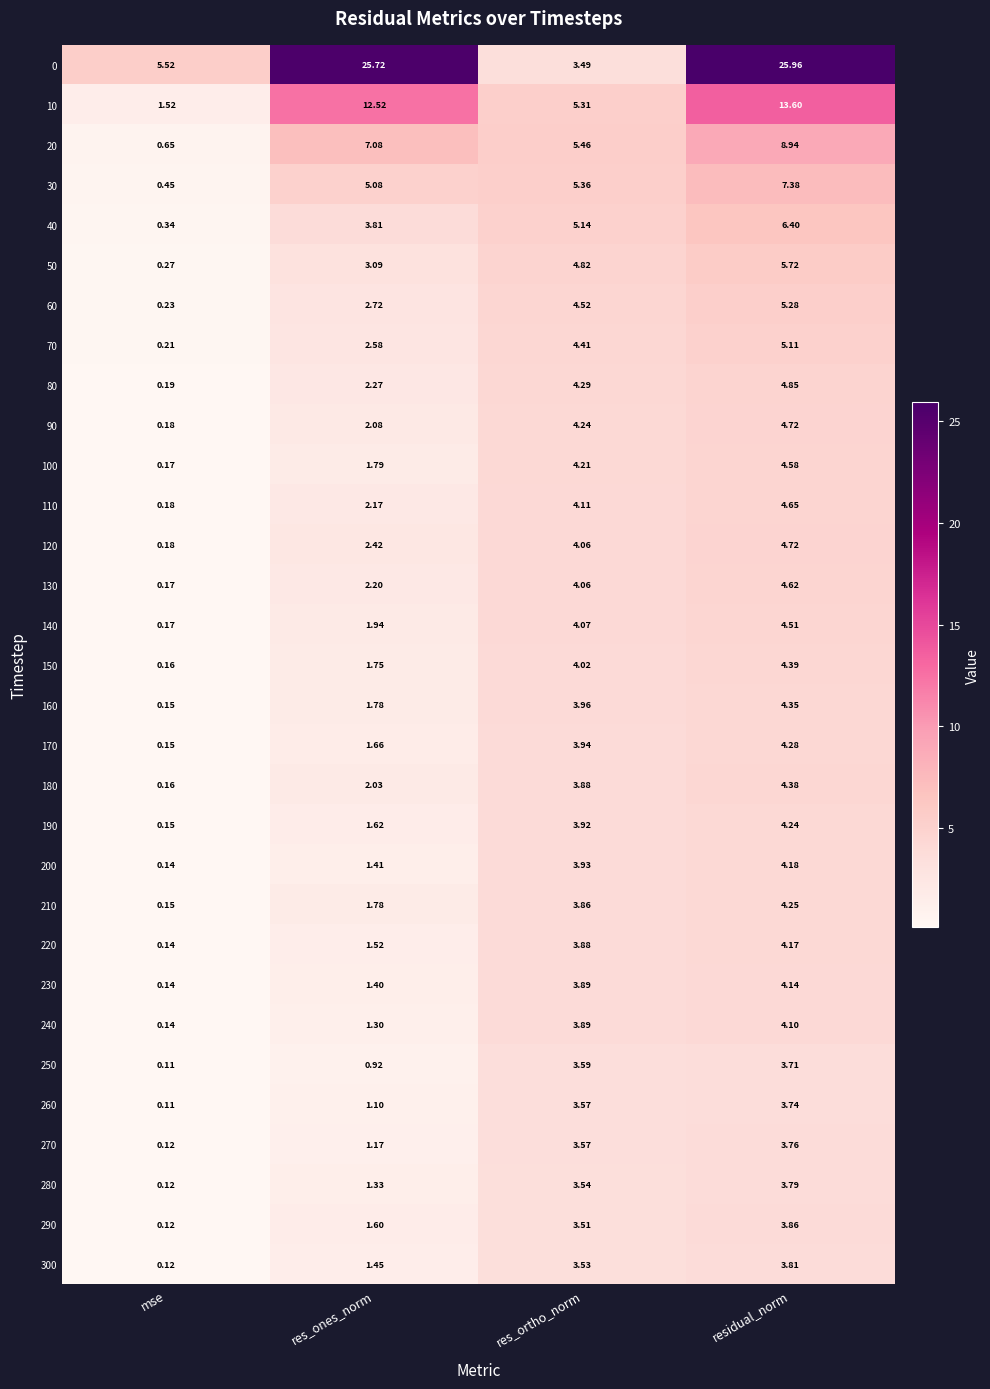

Which category has the lowest value in the 230 series?

mse